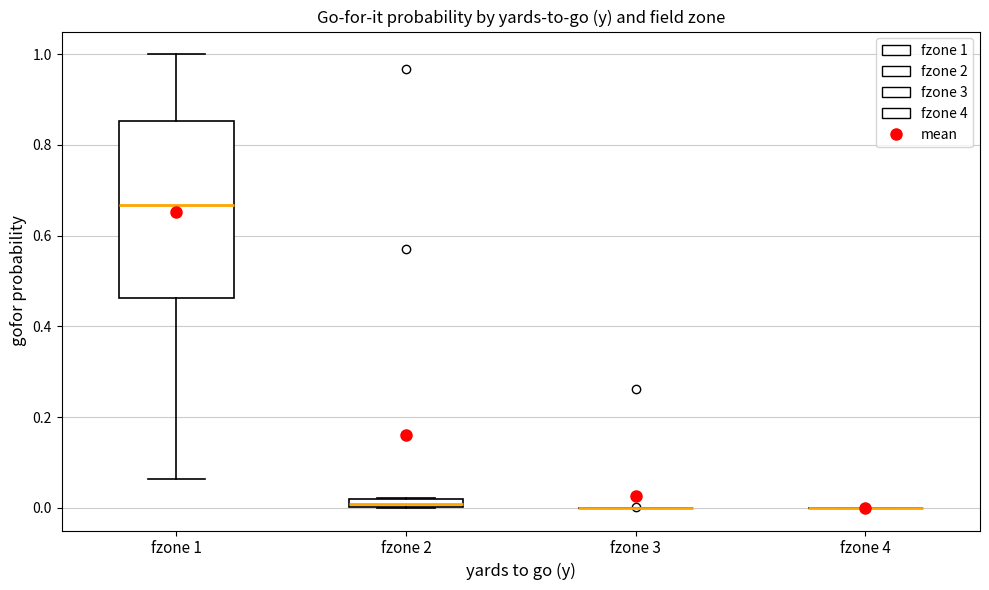

Which box is the tallest, from its lower edge to its upper edge?

fzone 1